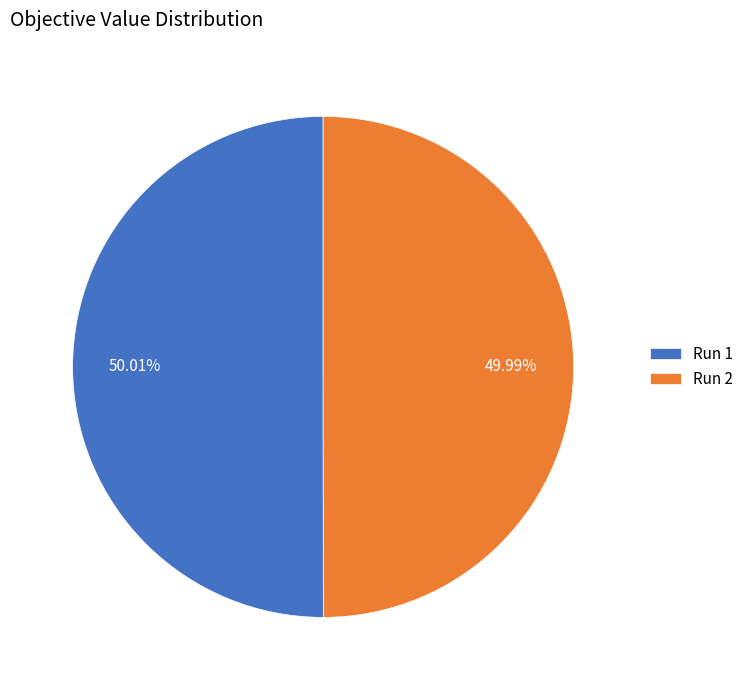

Is there a majority slice in this chart?

Yes